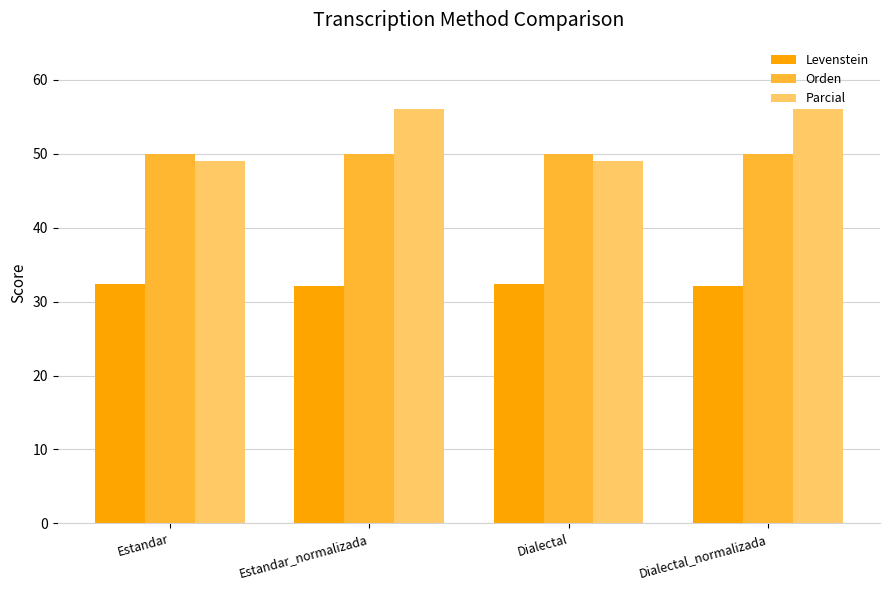

What is the lowest value of the Levenstein series?

32.1